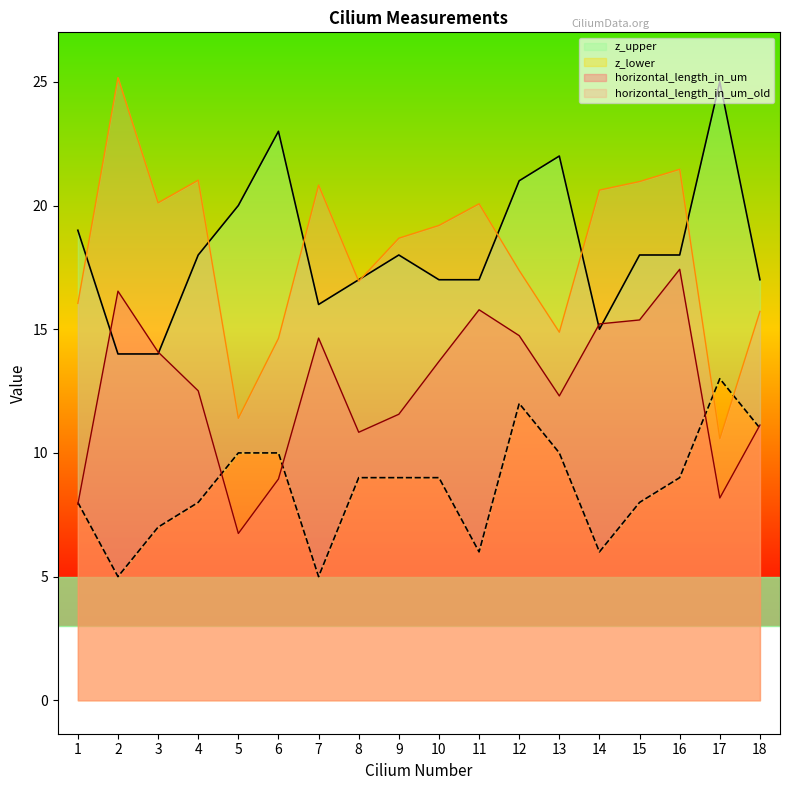

At which label is z_upper closest to 19?

1